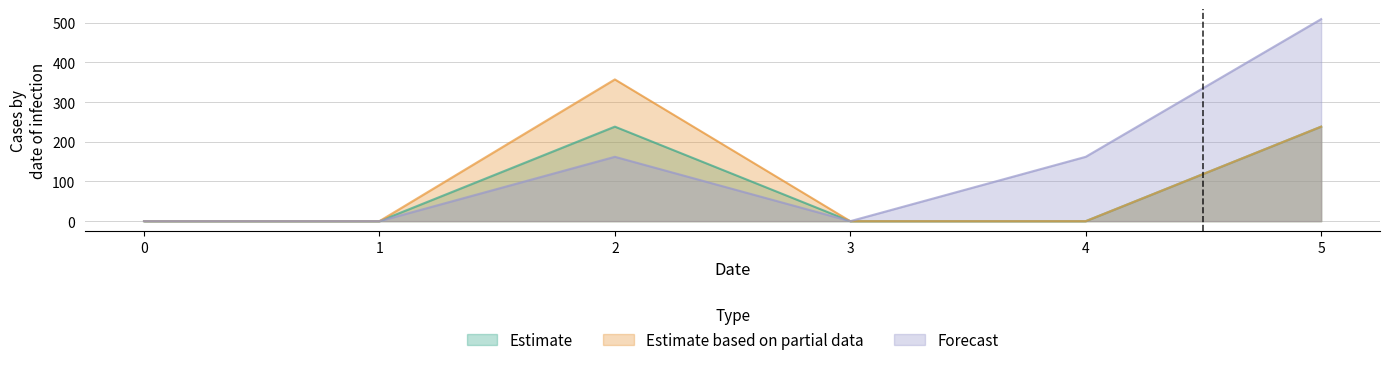

Rank the series by their average value, from lowest to highest.

Estimate, Estimate based on partial data, Forecast